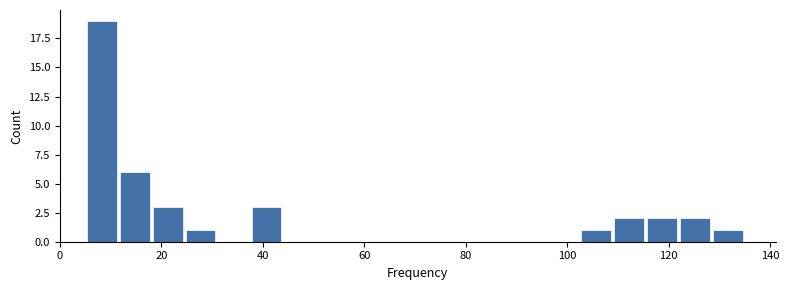

Around what value on the x-axis is the tallest bar? Give the approximate position of its centre, as read against the axis.

8